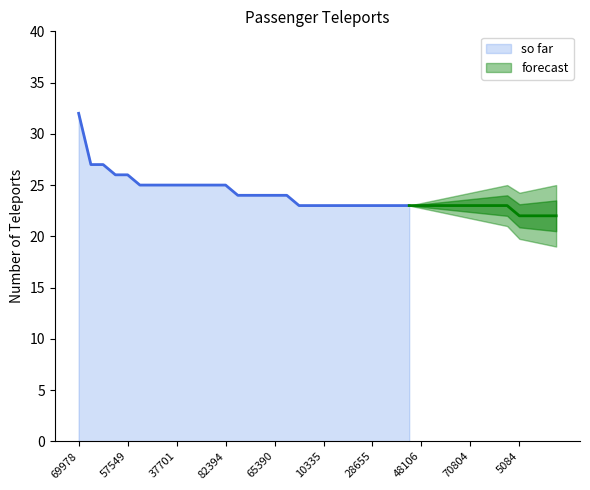

At which label is the value closest to 27?

644